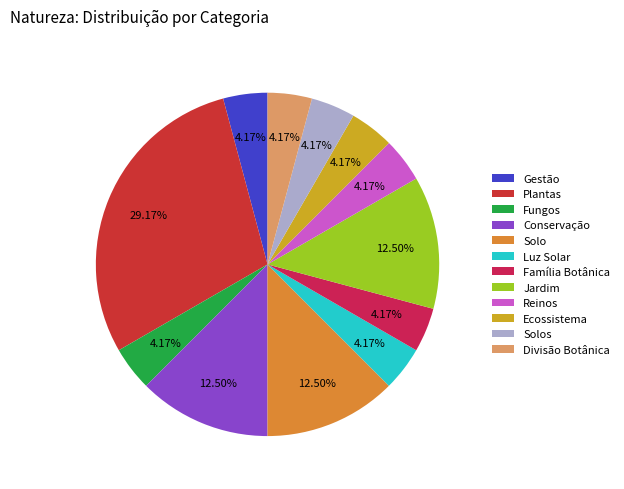

What is the change in value from Conservação to Divisão Botânica?

-2